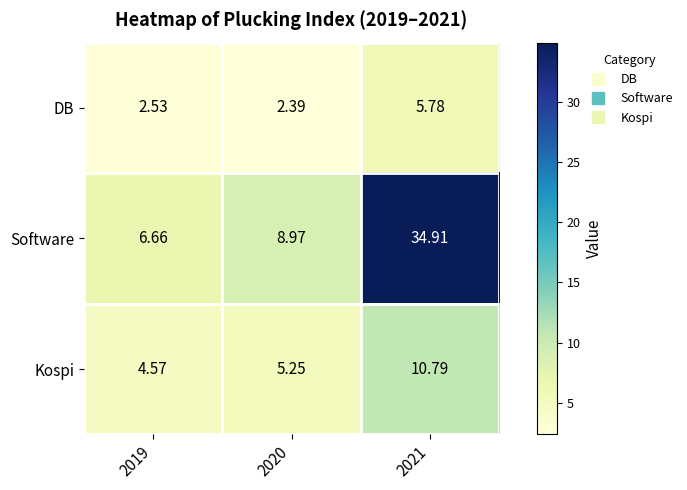

Rank the series by their average value, from highest to lowest.

Software, Kospi, DB